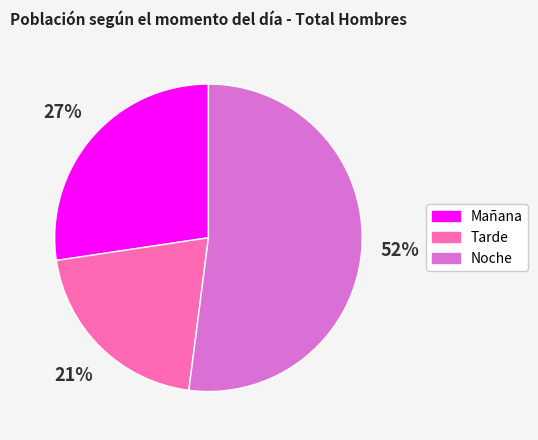

Which category has the biggest portion of the pie?

Noche